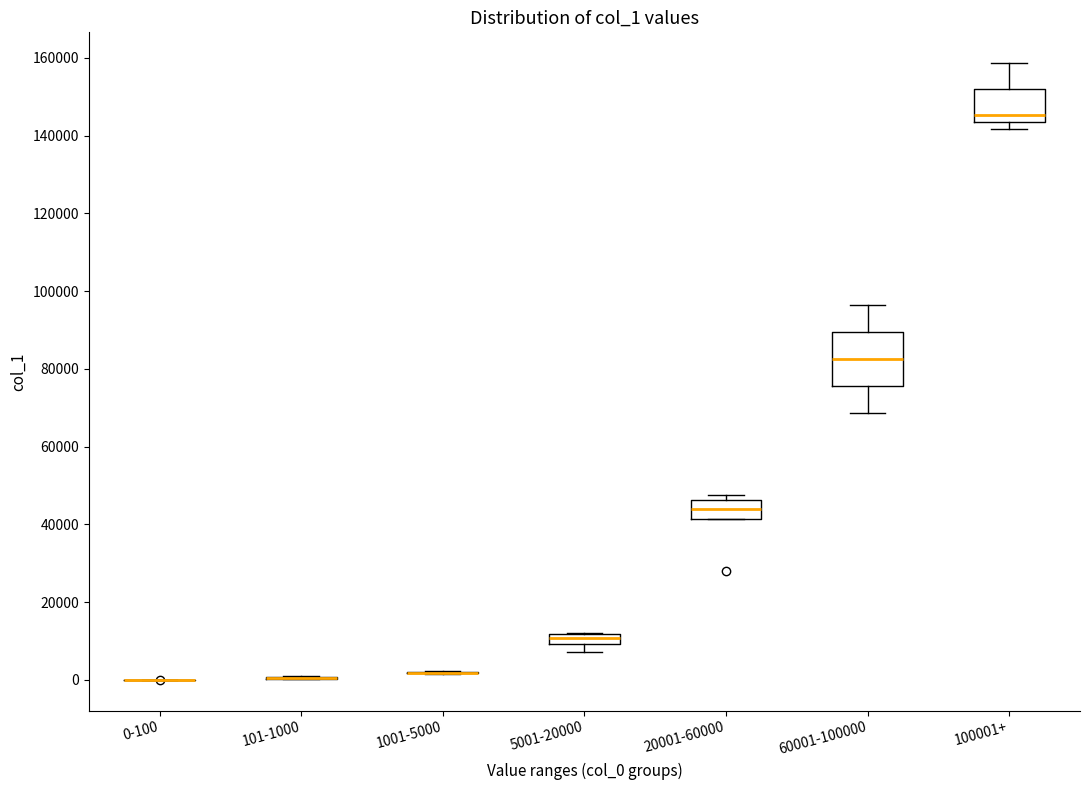

Where does the median line of the box for 20001-60000 sit on the y-axis? The values are not printed on the chart, so give them approximately, as read against the axis.

44000